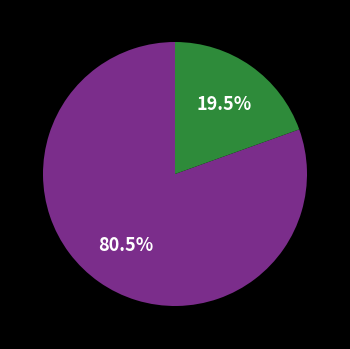

Does any single category account for the majority?

Yes